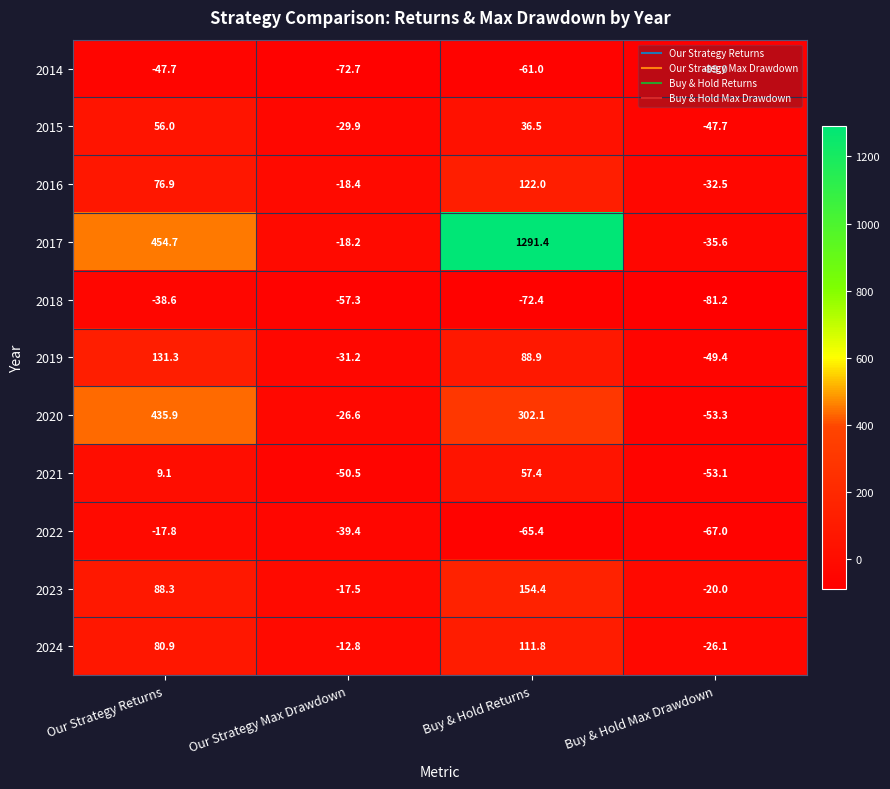

At Our Strategy Max Drawdown, list the series in order from smallest to largest.

2014, 2018, 2021, 2022, 2019, 2015, 2020, 2016, 2017, 2023, 2024